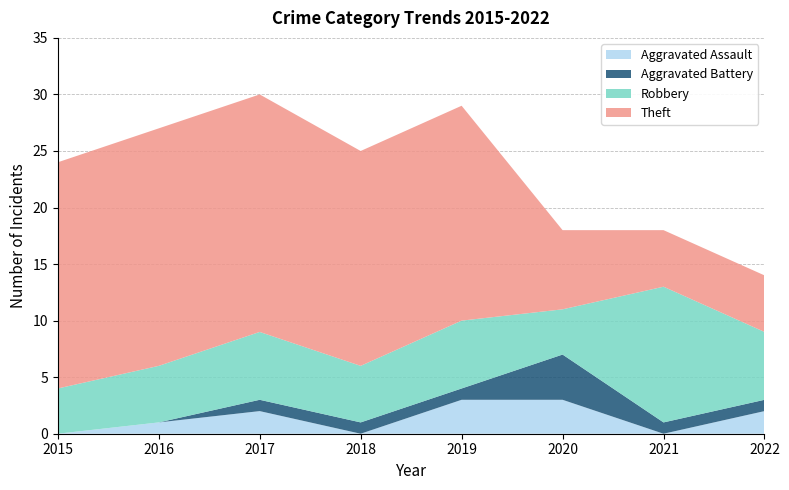

Reading right to left, what are all the values shown in this chart?

Aggravated Assault: 2	0	3	3	0	2	1	0
Aggravated Battery: 1	1	4	1	1	1	0	0
Robbery: 6	12	4	6	5	6	5	4
Theft: 5	5	7	19	19	21	21	20